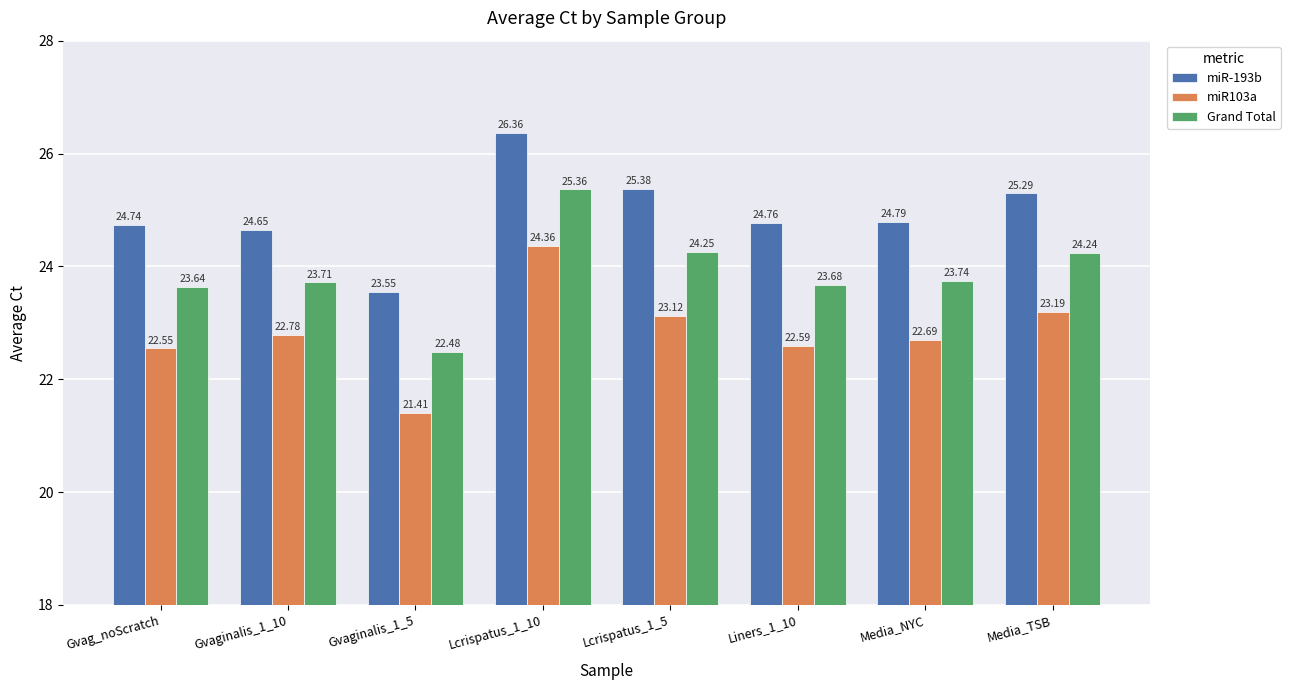

Is it true that miR-193b equals 24.8 at Liners_1_10?

True